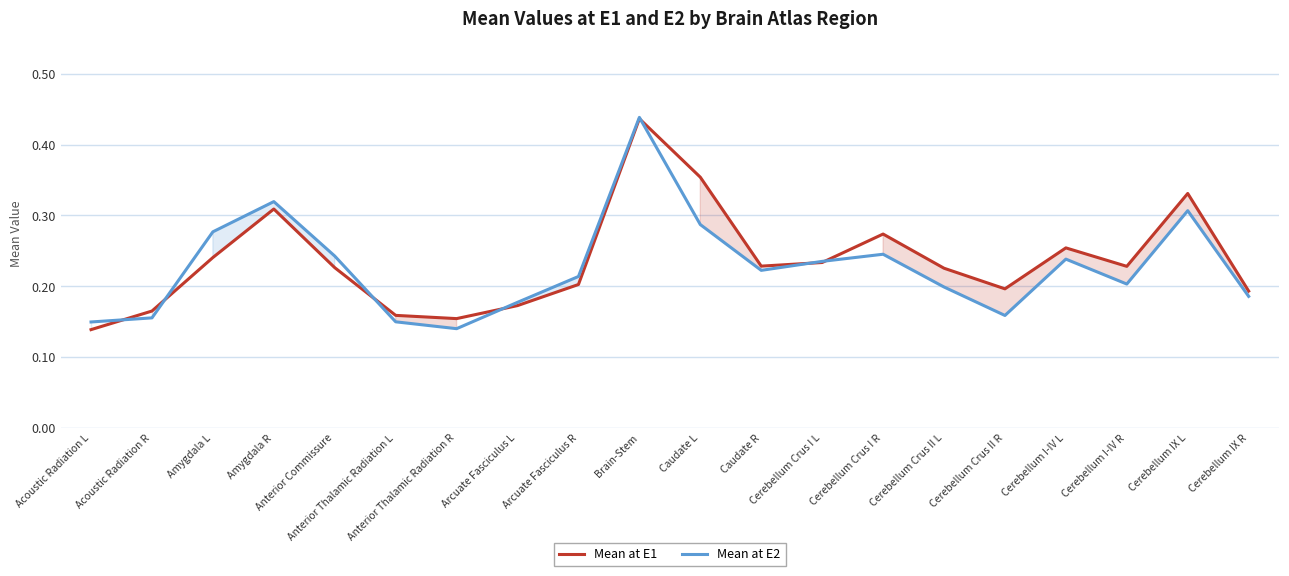

List the series in order of their peak value, highest first.

Mean at E2, Mean at E1